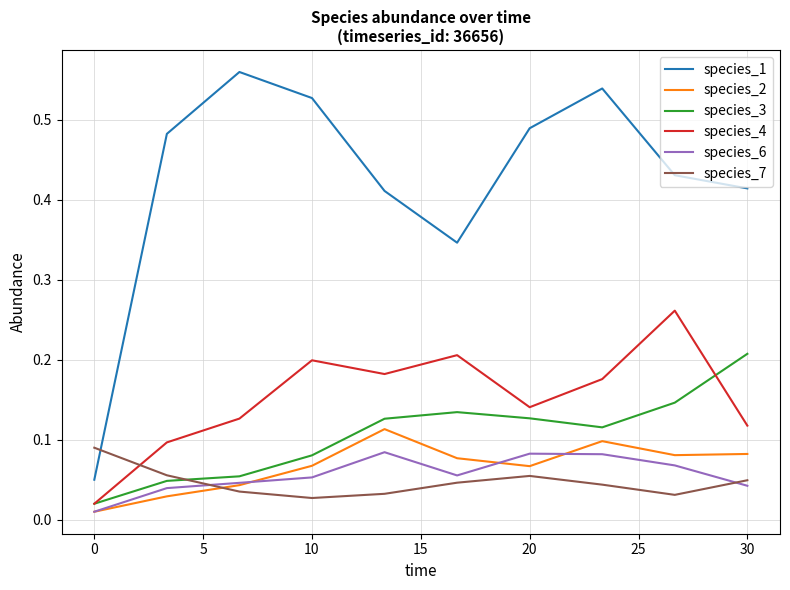

Which series ends up on top after the final intersection of species_2 and species_7?

species_2